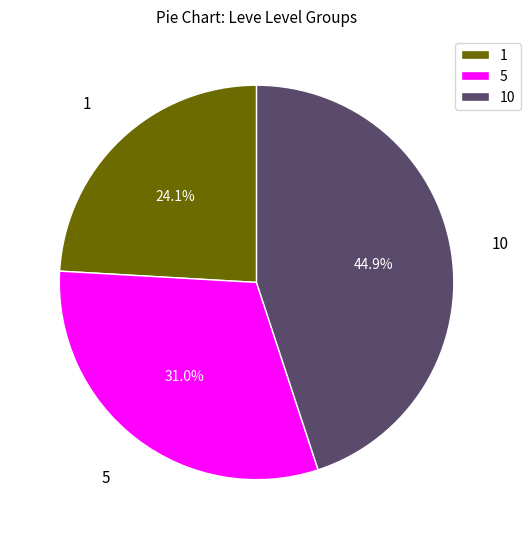

Does any single category account for the majority?

No